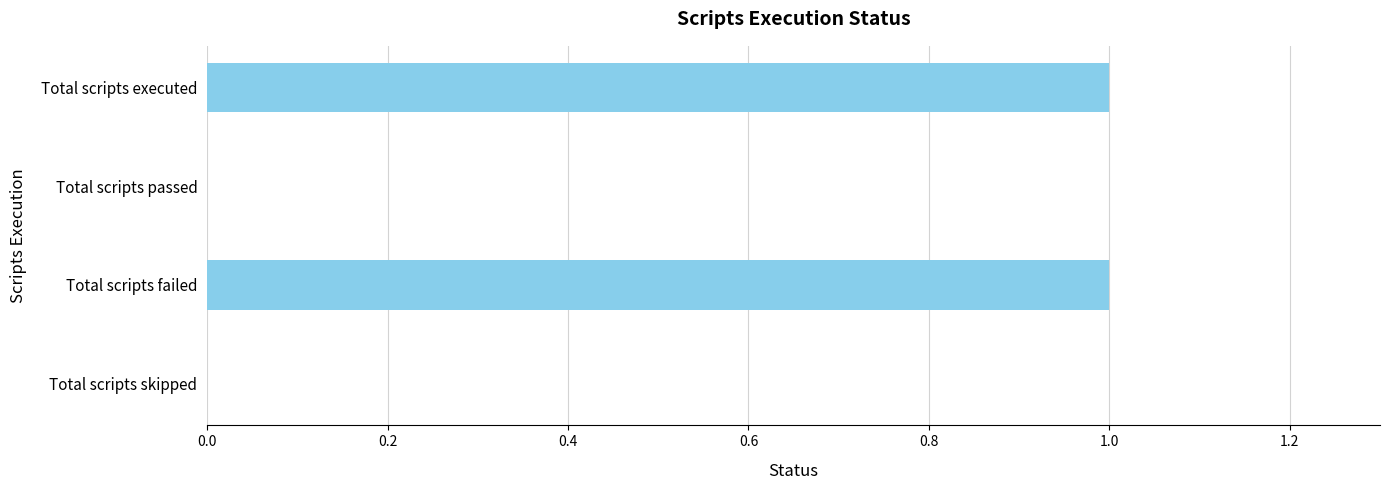

The value at Total scripts executed is 0. True or false?

False